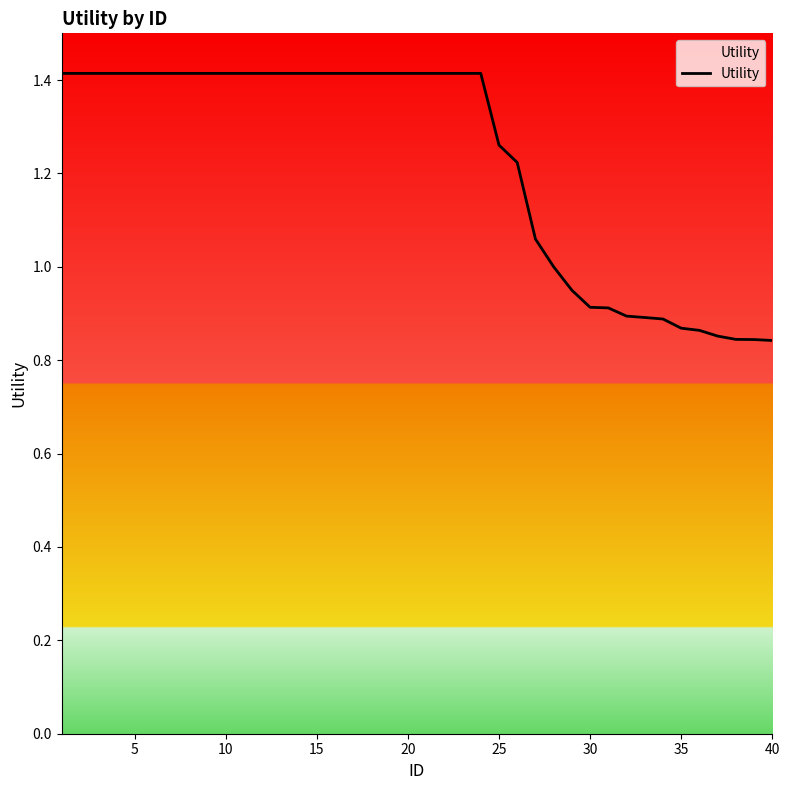

What is the greatest value displayed?

1.4